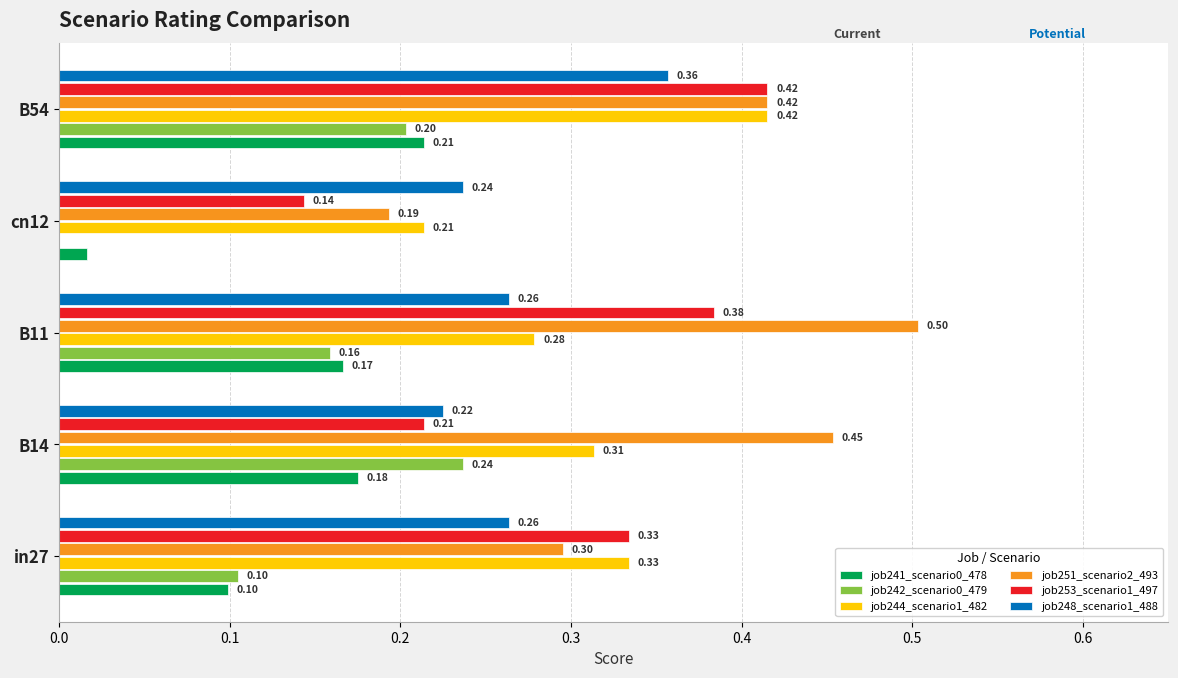

At which category is the sum across all series the highest?

B54